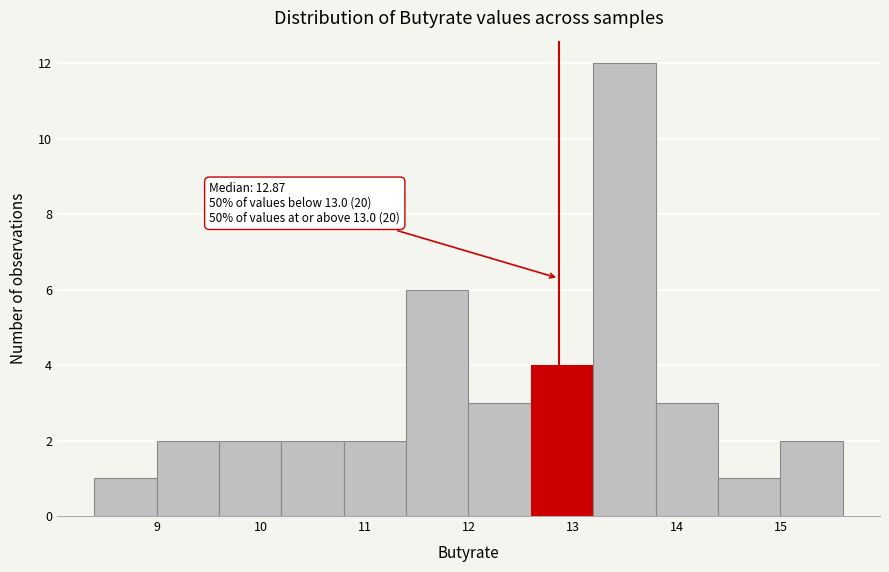

Which range on the x-axis has the tallest bar?

13.2 to 13.8